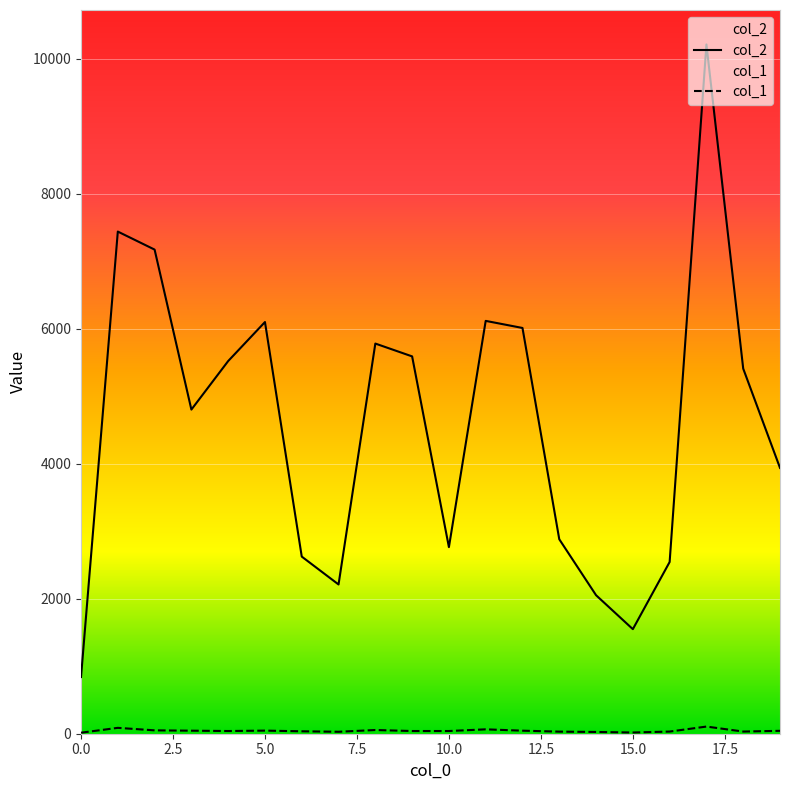

List the series in order of their overall mean, highest first.

col_2, col_1